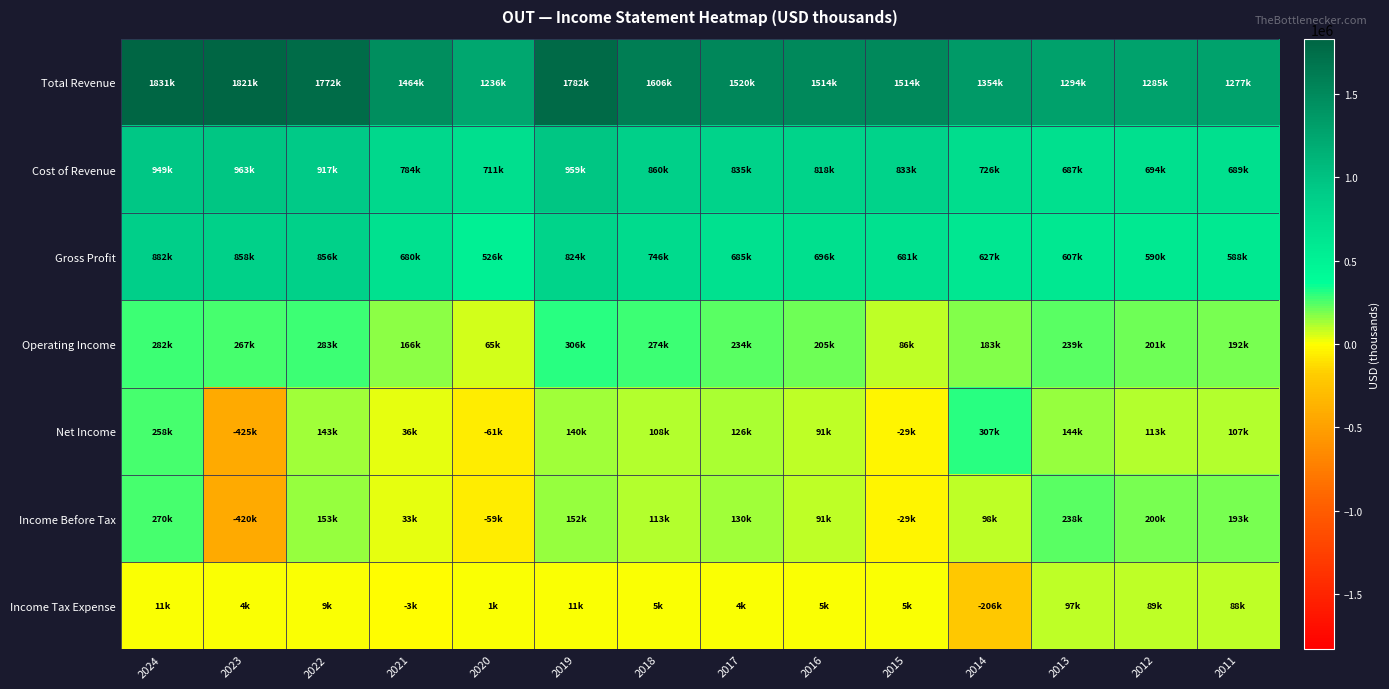

What is the difference between the highest and lowest values at 2022?

1762700